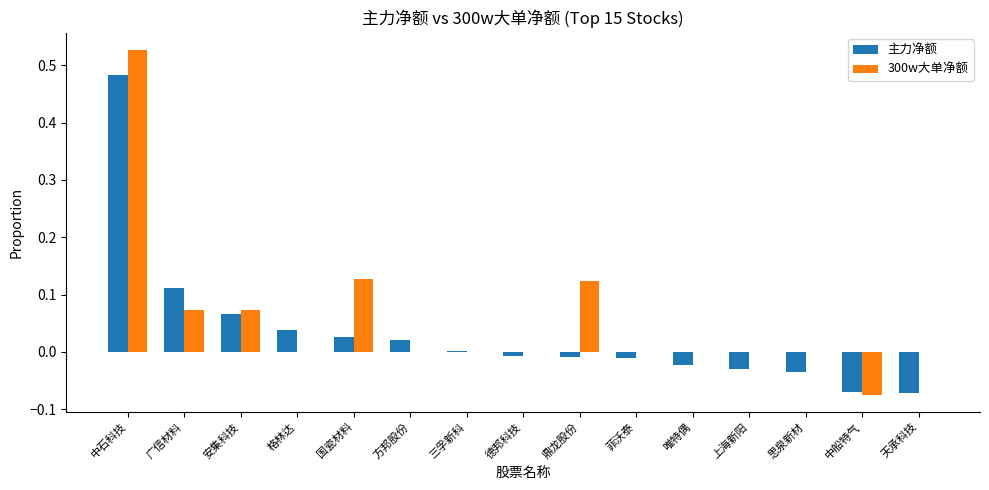

Where does the 300w大单净额 series first go above 0?

中石科技